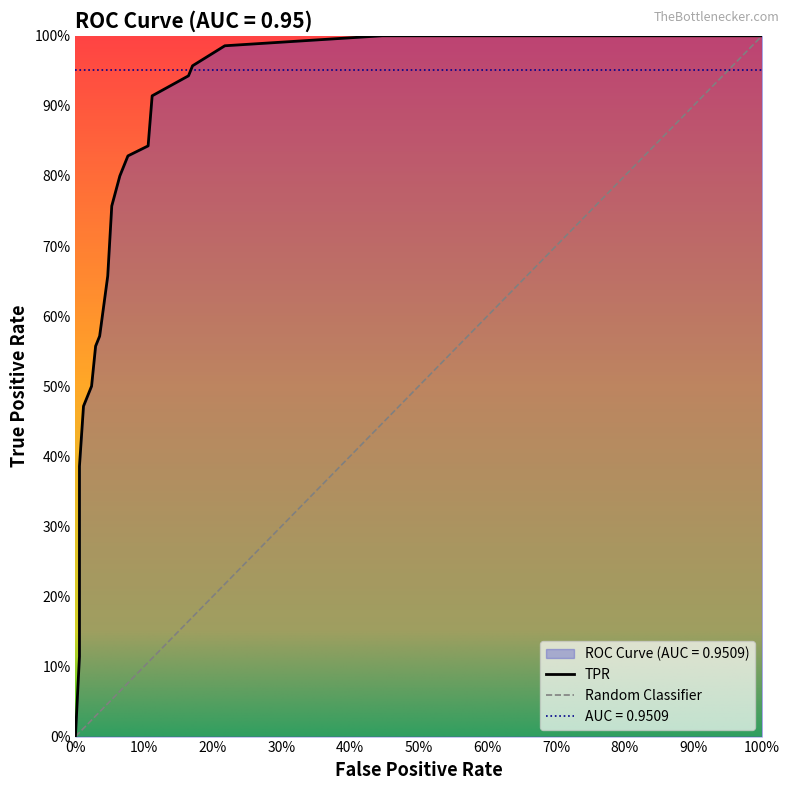

At which label is the value closest to 0?

fpr